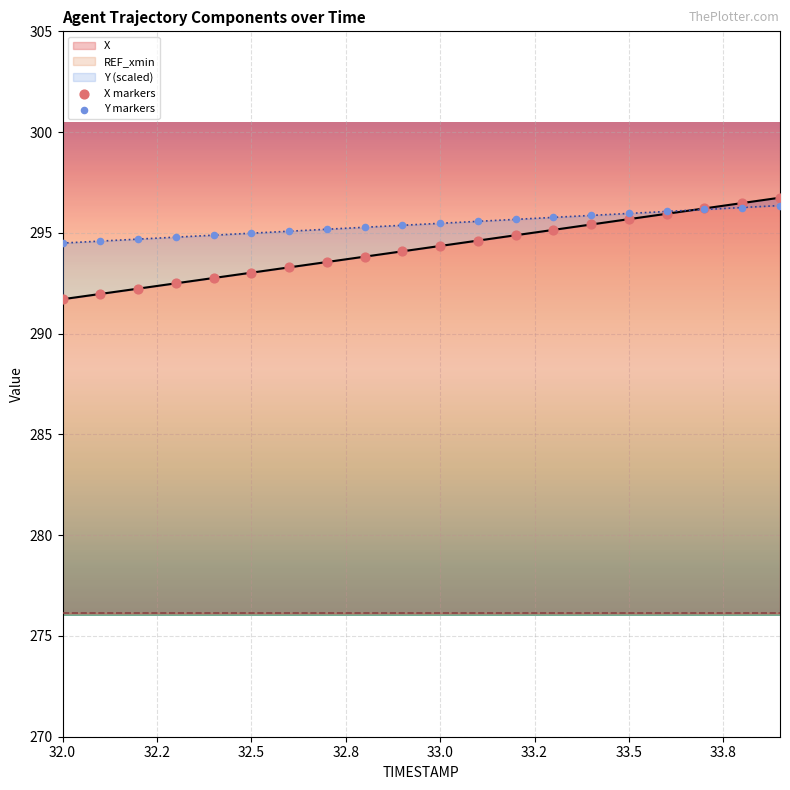

What is the minimum value for X?

291.7